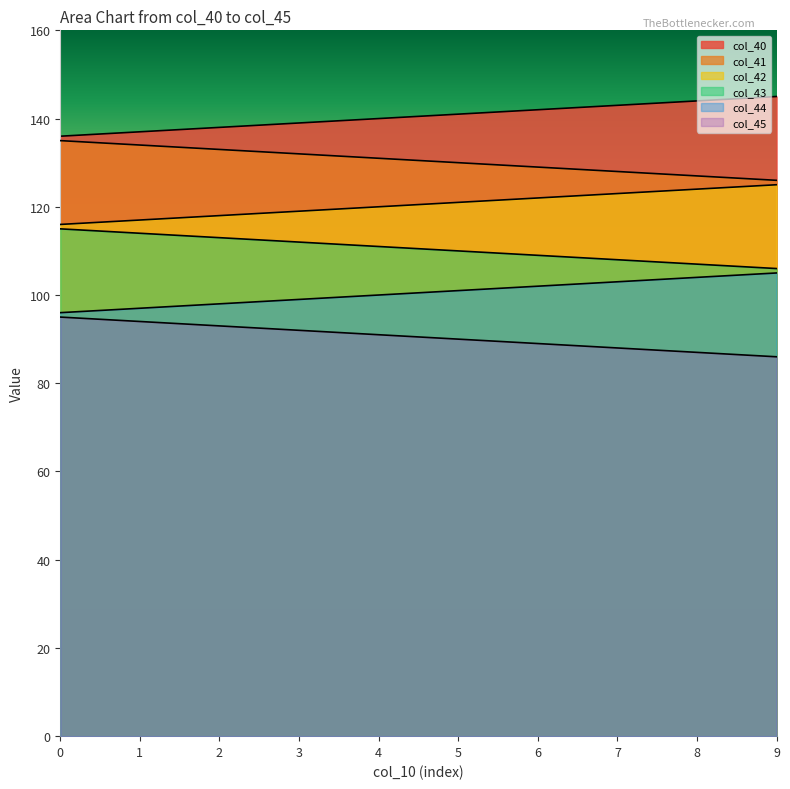

True or false: col_43 and col_42 intersect in this chart.

False